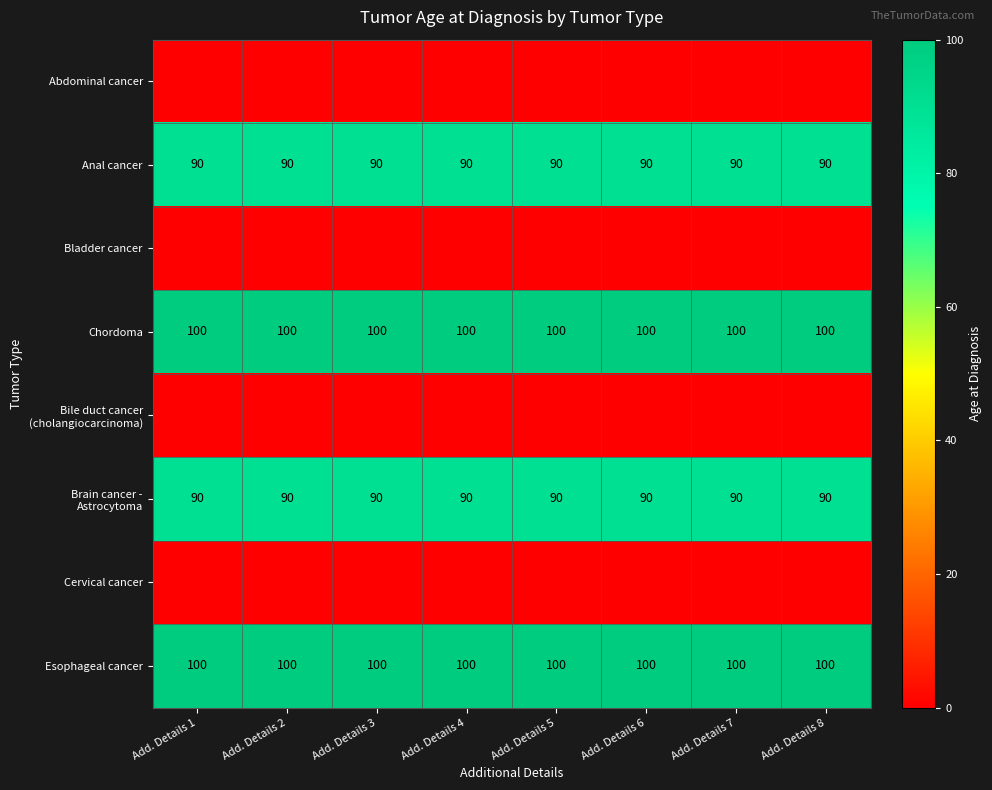

What is the sum of the Esophageal cancer values at Add. Details 6 and Add. Details 5?

200